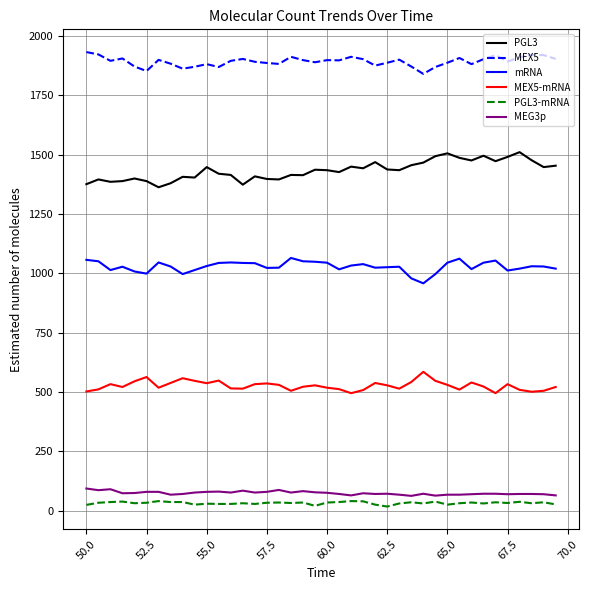

What is the average value of the PGL3-mRNA series?

32